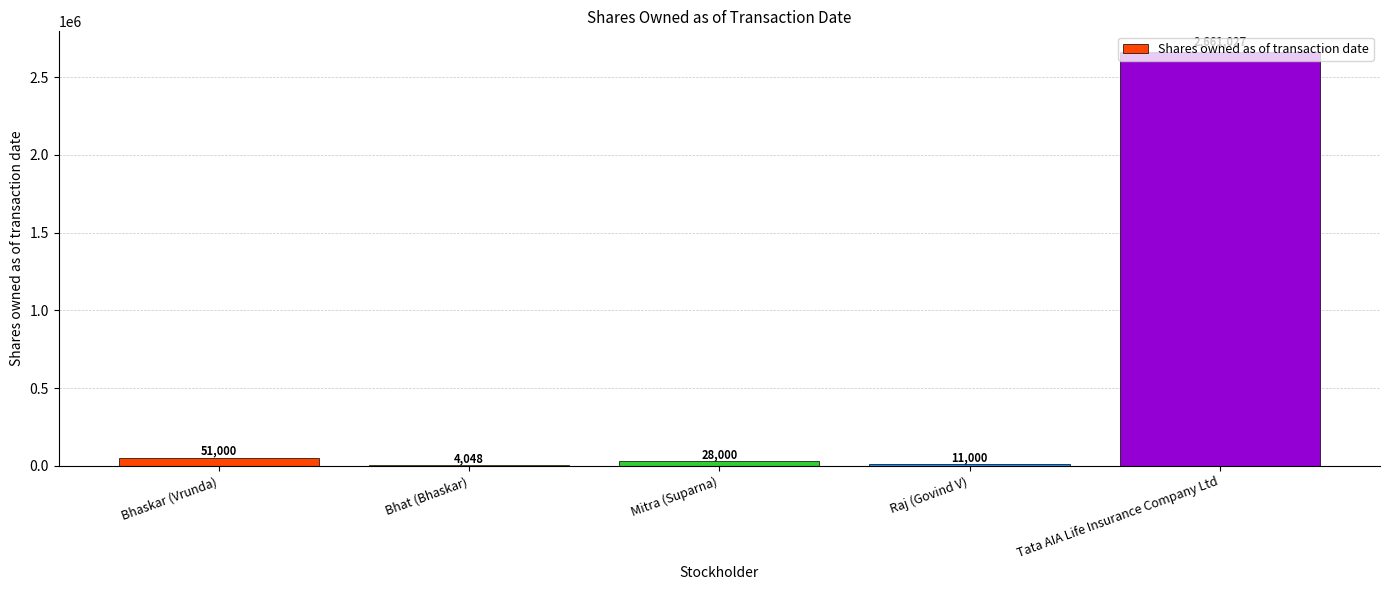

What is the ratio of the value at Mitra (Suparna) to the value at Raj (Govind V)?

2.5